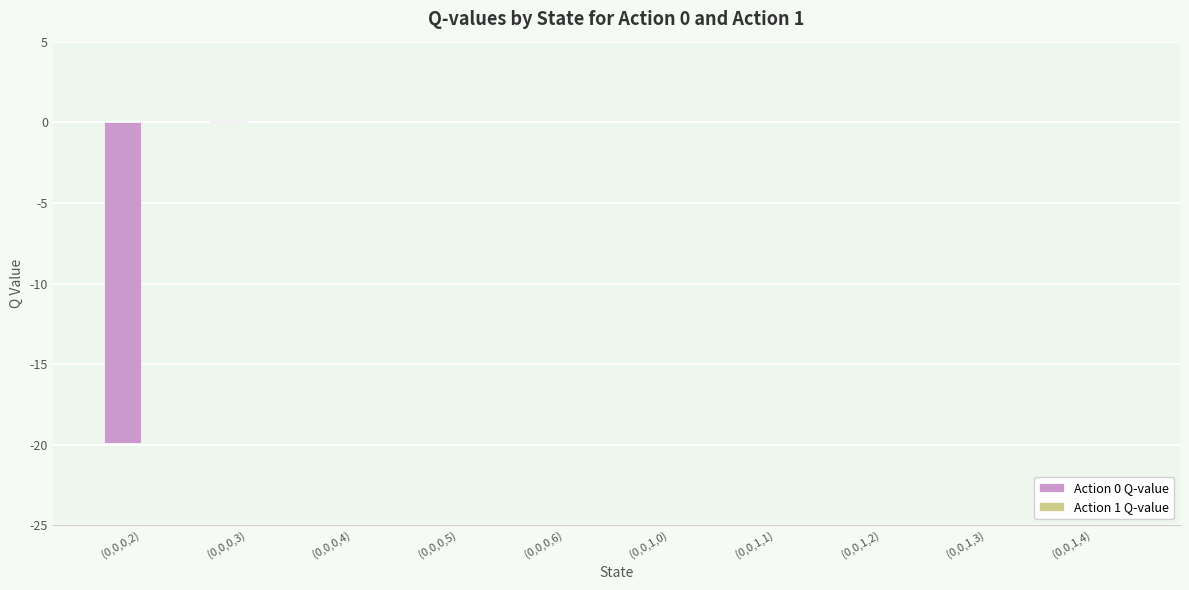

Is it true that the value at (0,0,1,1) is 0.0?

True